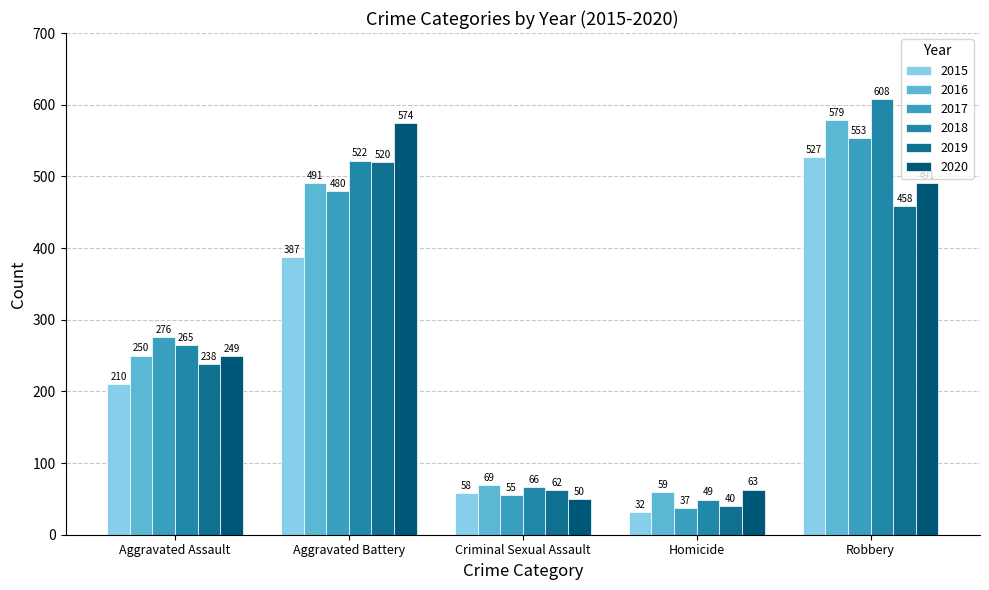

True or false: 2019 has a value of 458 at Robbery.

True